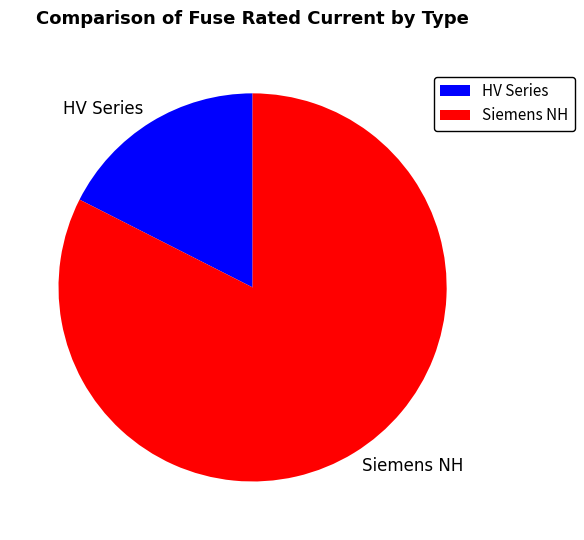

Which category has the biggest portion of the pie?

Siemens NH